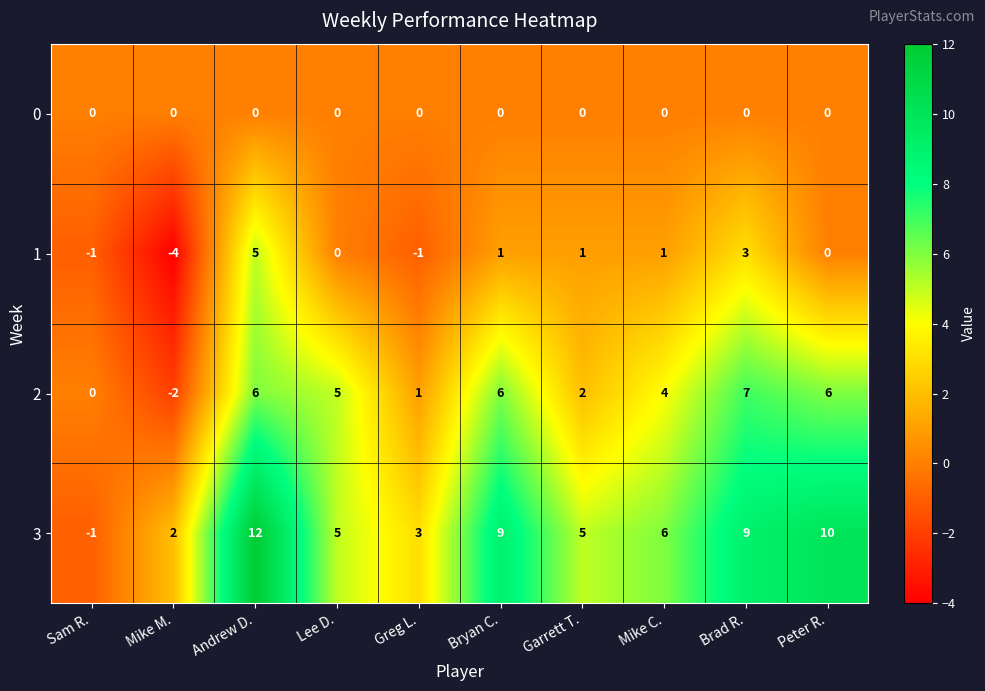

Which category has the lowest value across all series?

Mike M.